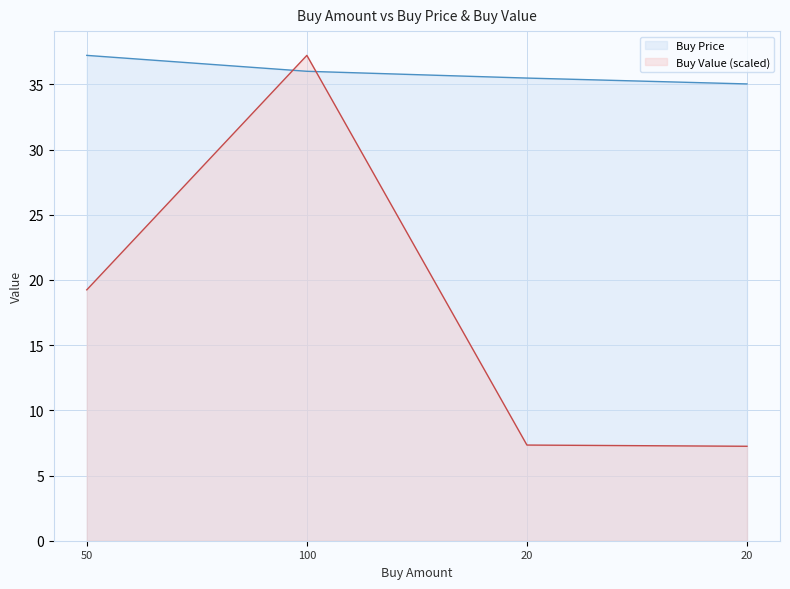

Reading left to right, transcribe all the data shown in this chart.

Buy Price: 37.2	36.0	35.5	35.0
Buy Value: 19.2	37.2	7.3	7.2